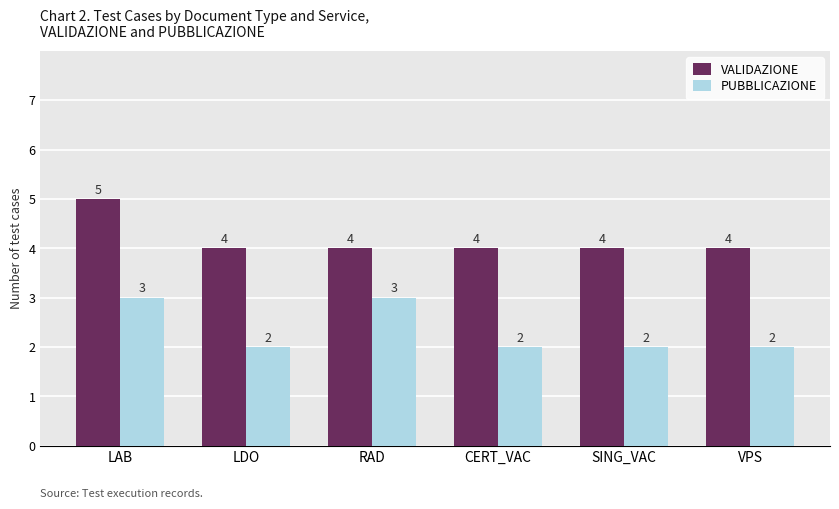

Is it true that PUBBLICAZIONE equals 5 at LAB?

False